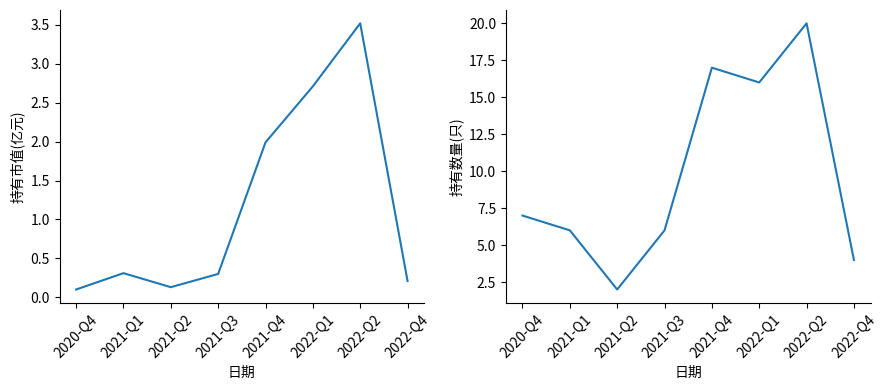

At how many categories does at least one series exceed 12?

3